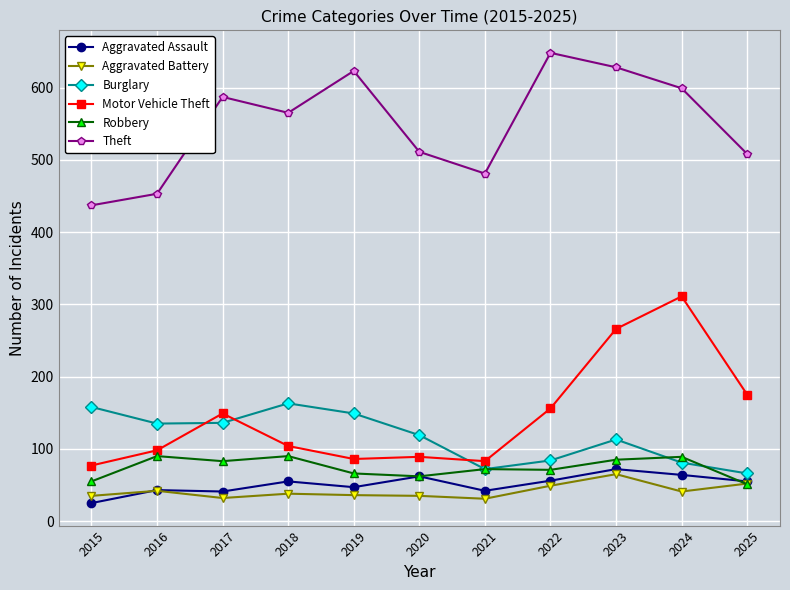

Does the chart display data point markers on the line(s)?

Yes